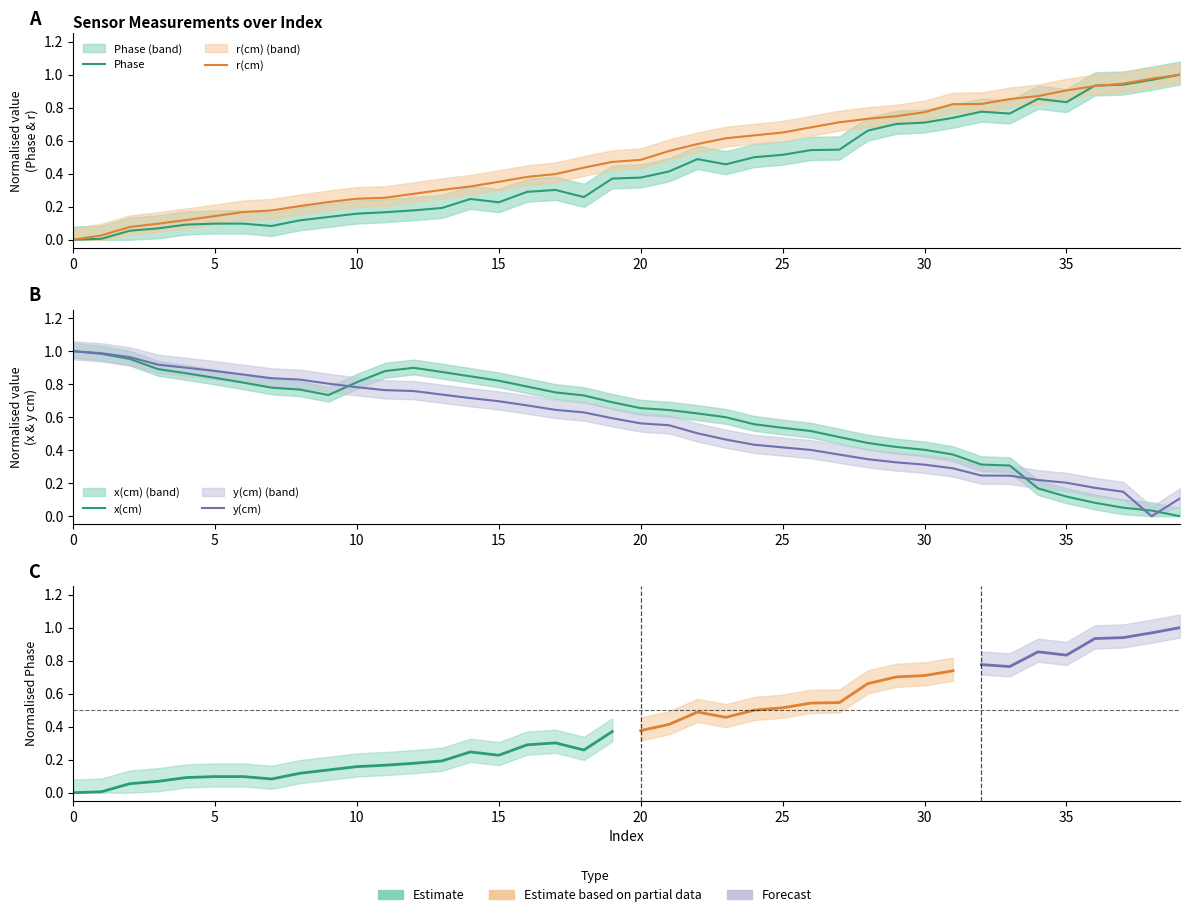

Where is y(cm) nearest to the value 0?

38